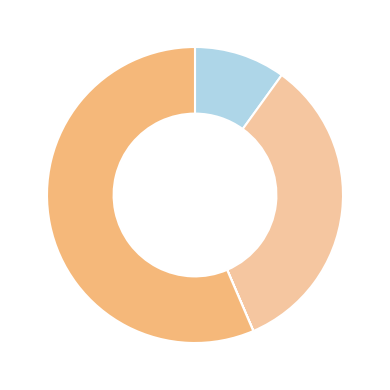

Is there a majority slice in this chart?

Yes